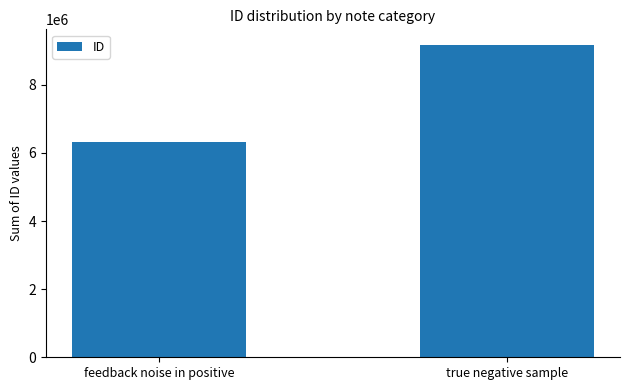

What is the difference between the values at true negative sample and feedback noise in positive?

2853761